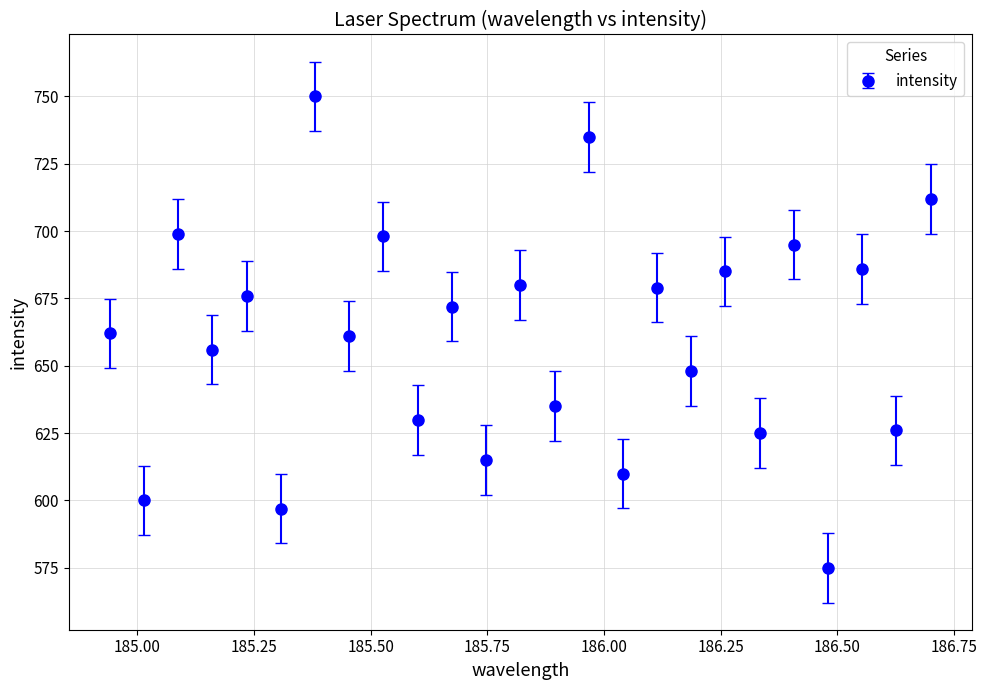

What is the greatest value displayed?

750